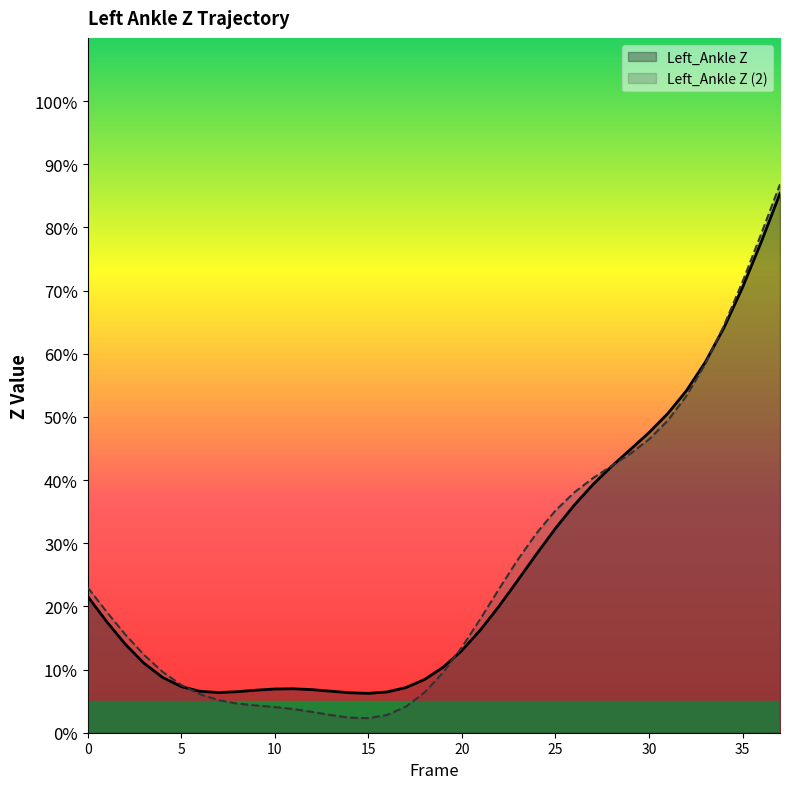

Where do Left_Ankle Z and Left_Ankle Z (2) first cross each other?

5 and 6